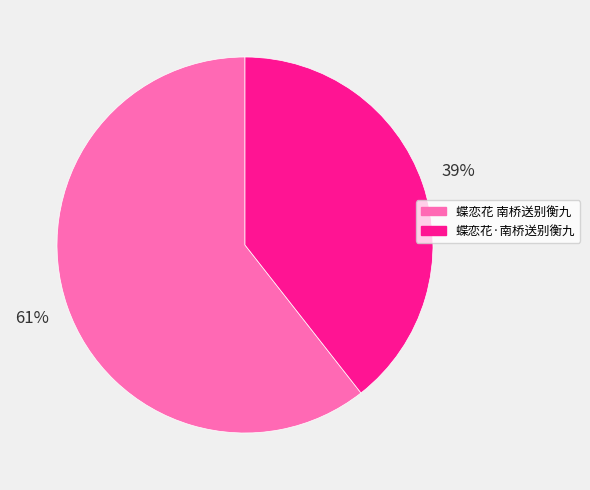

Count the number of slices in the pie.

2